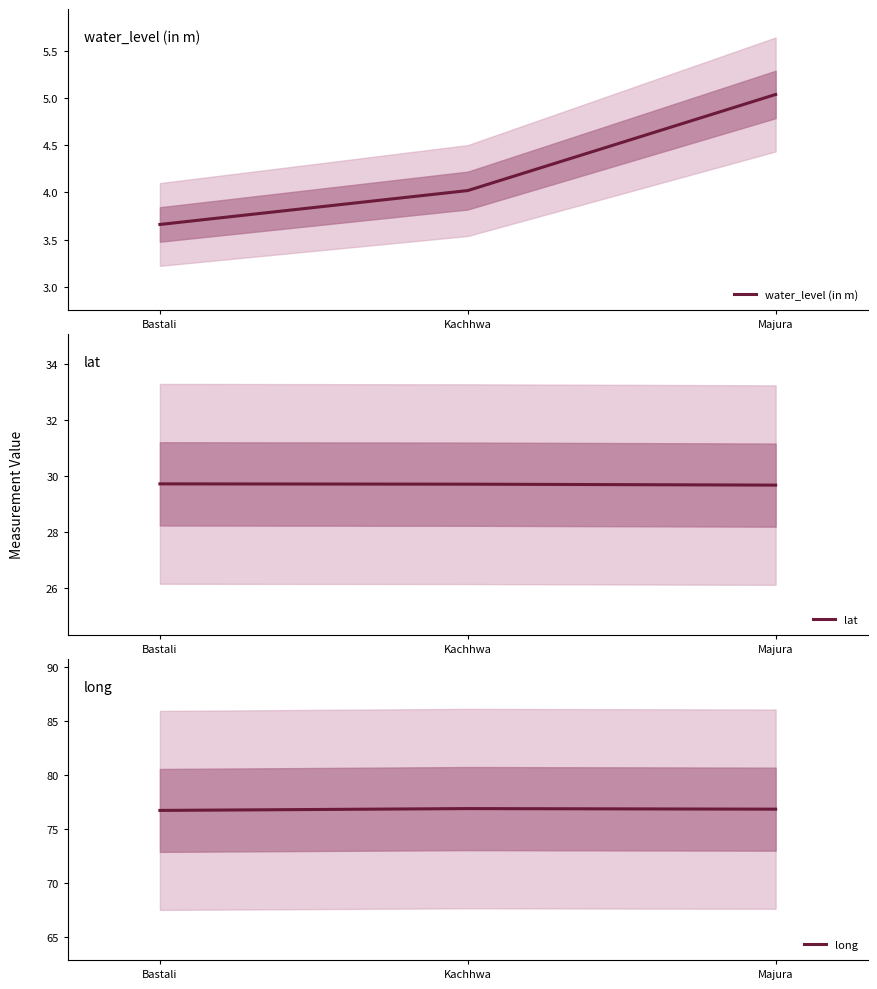

Which series has the largest range (max minus min)?

water_level (in m)